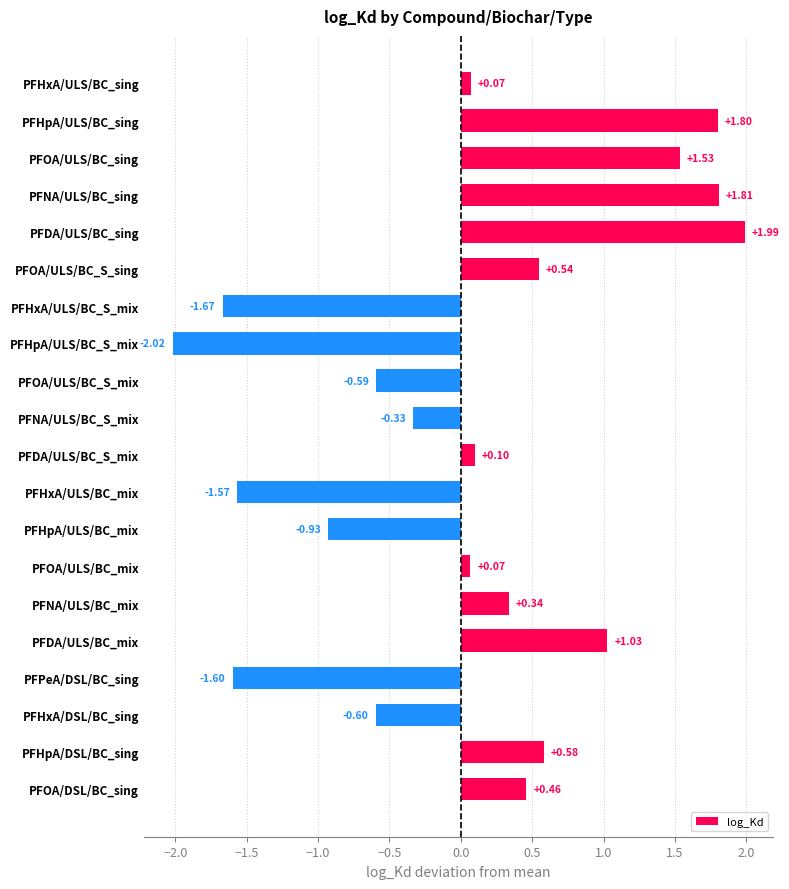

What is the difference between the maximum and minimum values?

4.0